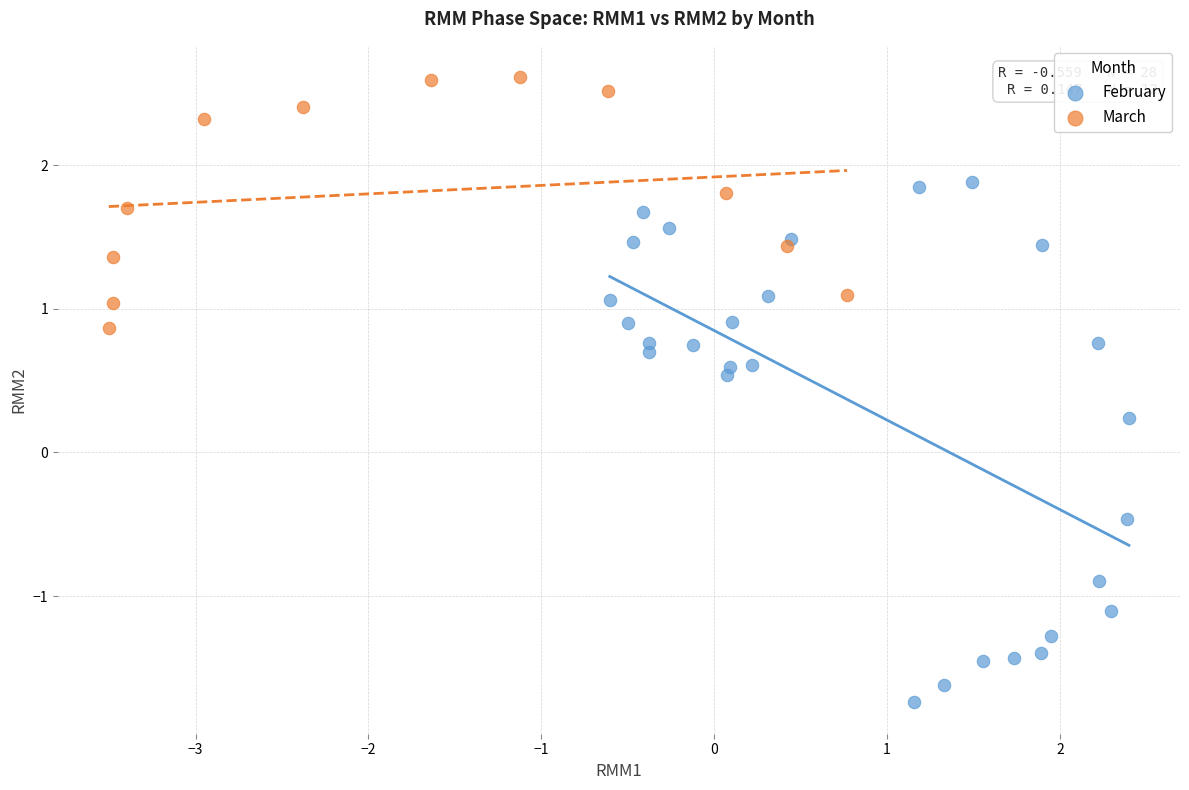

What are all the series names shown in the legend?

February, March